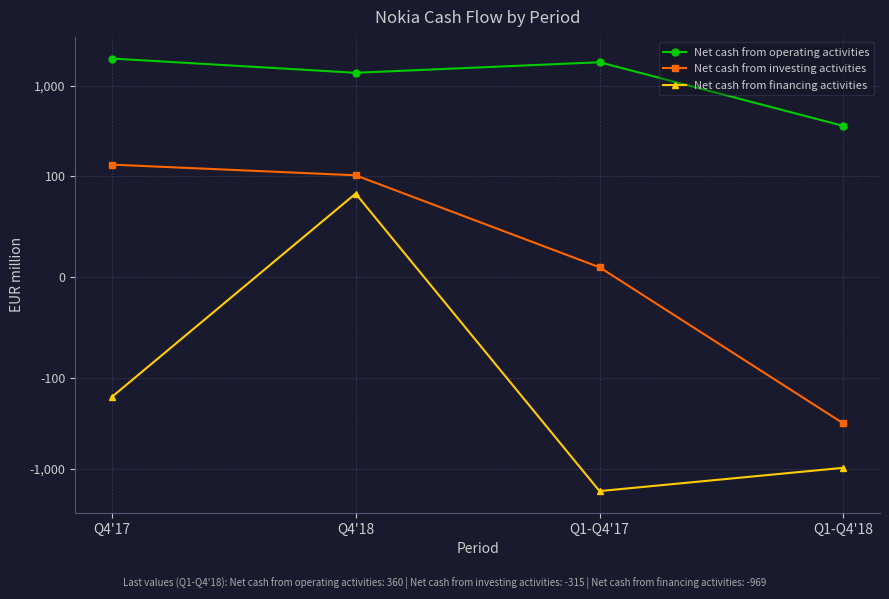

Which series has the widest spread of values?

Net cash from financing activities